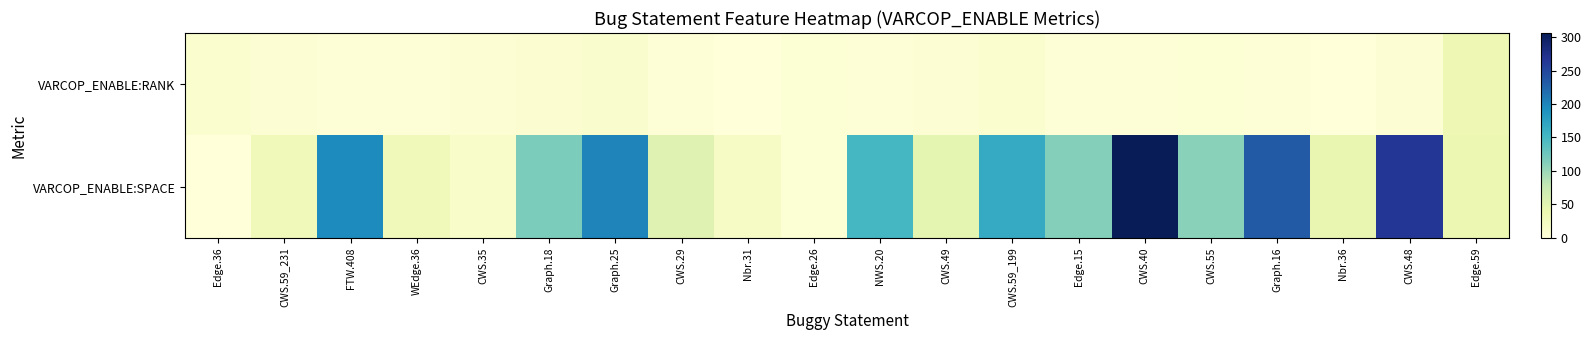

At FTW.408, list the series in order from largest to smallest.

VARCOP_ENABLE:SPACE, VARCOP_ENABLE:RANK